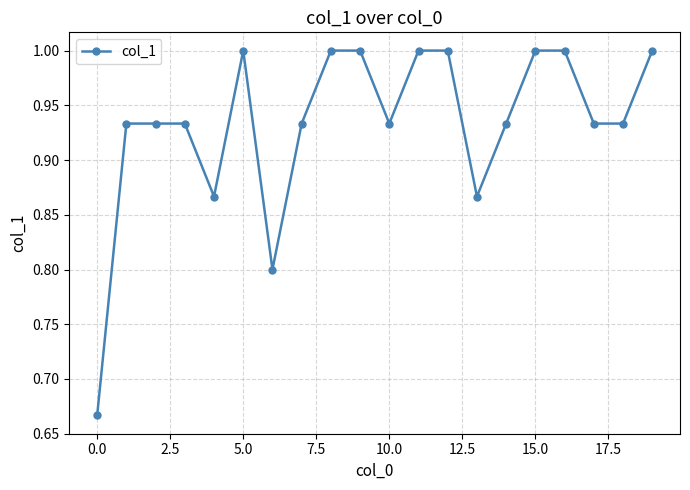

What is the maximum value shown in the chart?

1.0